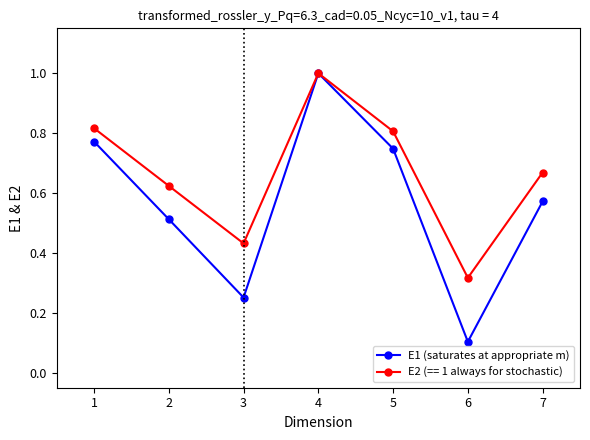

What is the smallest value displayed?

0.1